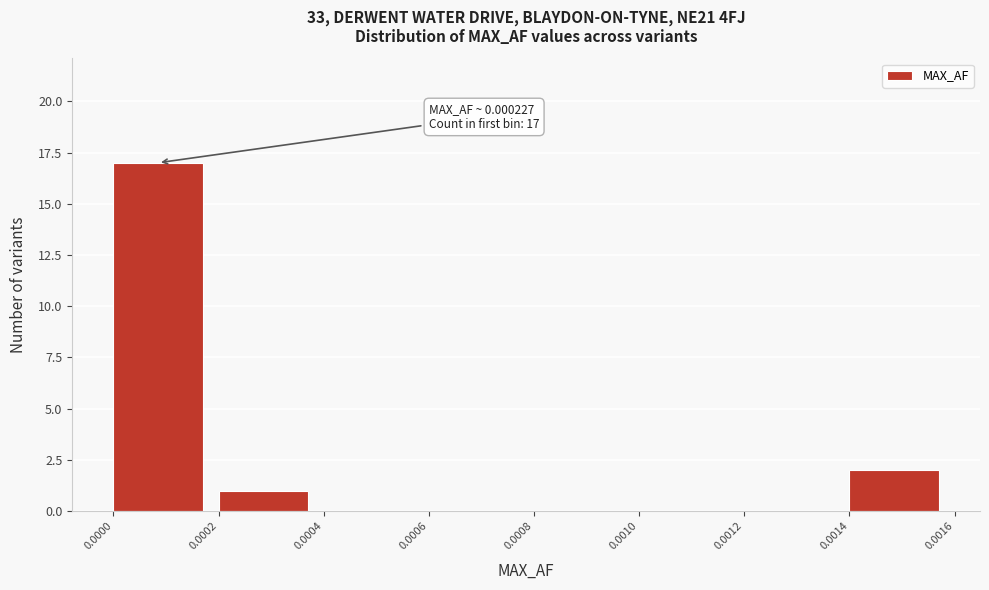

Which range on the x-axis has the tallest bar?

0.0000 to 0.0002